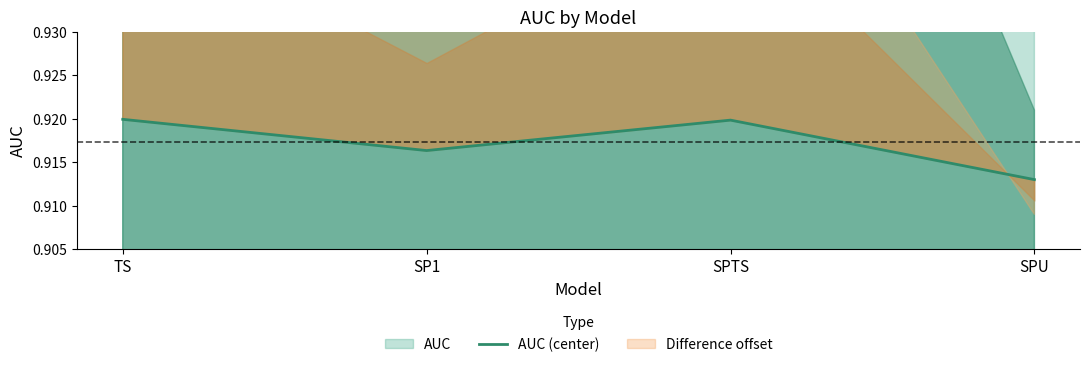

Rank the categories by value from lowest to highest.

SPU, SP1, SPTS, TS